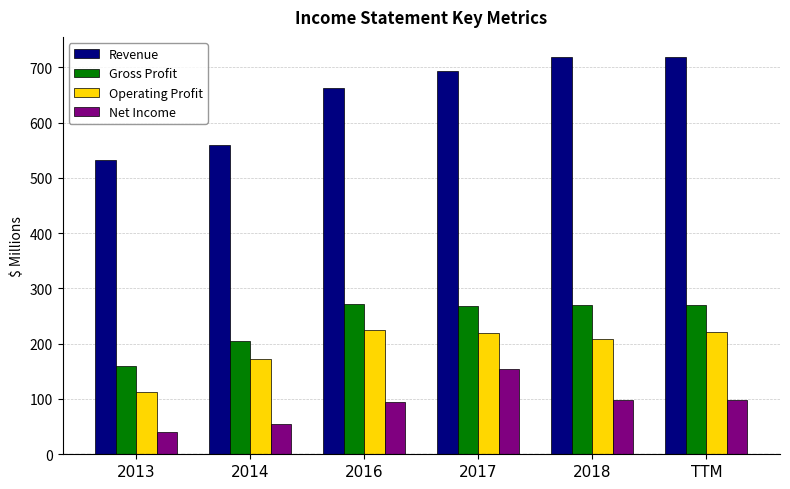

Which series has the largest range (max minus min)?

Revenue